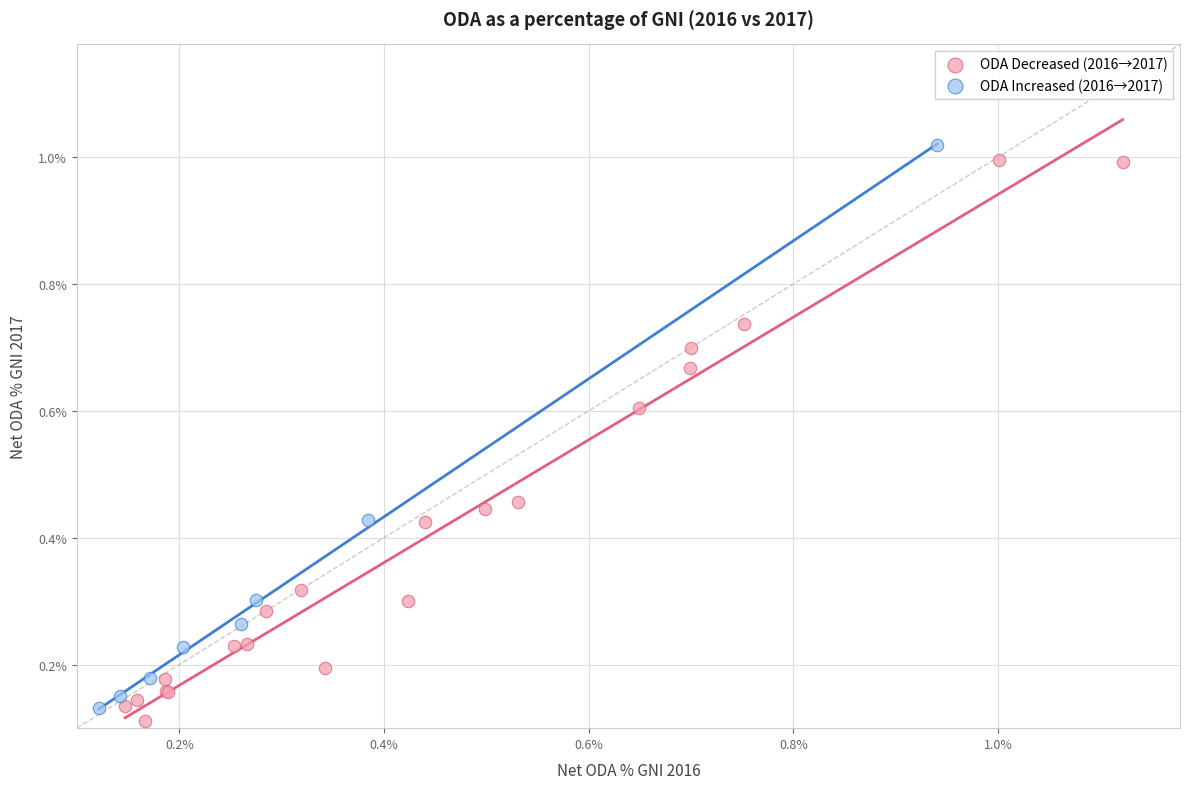

What are all the series names shown in the legend?

ODA Decreased (2016→2017), ODA Increased (2016→2017)